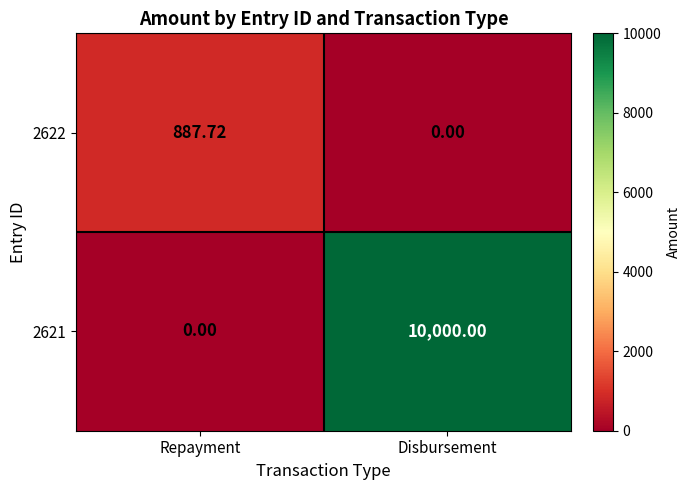

At which category is the sum across all series the highest?

Disbursement